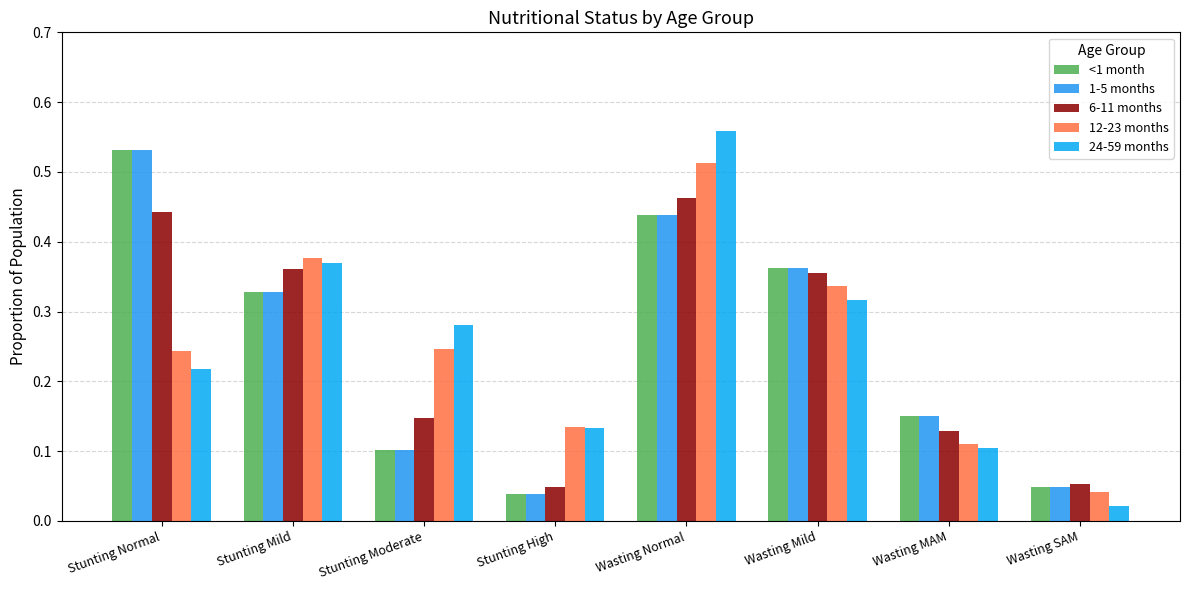

Reading left to right, transcribe all the data shown in this chart.

<1 month: Stunting Normal=0.5	Stunting Mild=0.3	Stunting Moderate=0.1	Stunting High=0.0	Wasting Normal=0.4	Wasting Mild=0.4	Wasting MAM=0.1	Wasting SAM=0.0
1-5 months: Stunting Normal=0.5	Stunting Mild=0.3	Stunting Moderate=0.1	Stunting High=0.0	Wasting Normal=0.4	Wasting Mild=0.4	Wasting MAM=0.1	Wasting SAM=0.0
6-11 months: Stunting Normal=0.4	Stunting Mild=0.4	Stunting Moderate=0.1	Stunting High=0.0	Wasting Normal=0.5	Wasting Mild=0.4	Wasting MAM=0.1	Wasting SAM=0.1
12-23 months: Stunting Normal=0.2	Stunting Mild=0.4	Stunting Moderate=0.2	Stunting High=0.1	Wasting Normal=0.5	Wasting Mild=0.3	Wasting MAM=0.1	Wasting SAM=0.0
24-59 months: Stunting Normal=0.2	Stunting Mild=0.4	Stunting Moderate=0.3	Stunting High=0.1	Wasting Normal=0.6	Wasting Mild=0.3	Wasting MAM=0.1	Wasting SAM=0.0